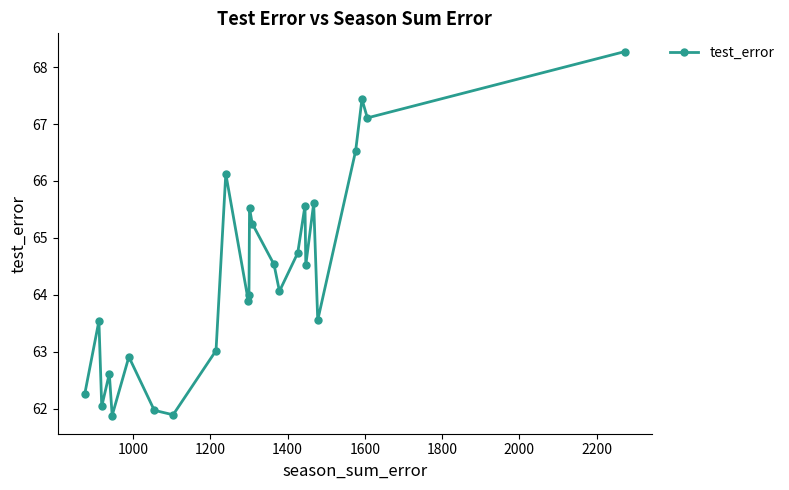

How many distinct data groups are displayed?

1